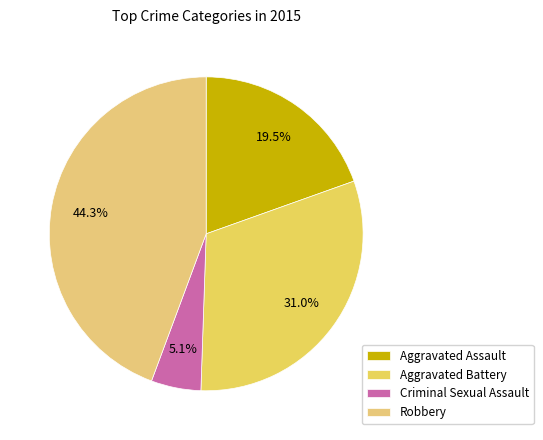

True or false: Aggravated Assault accounts for 20% of the total.

True